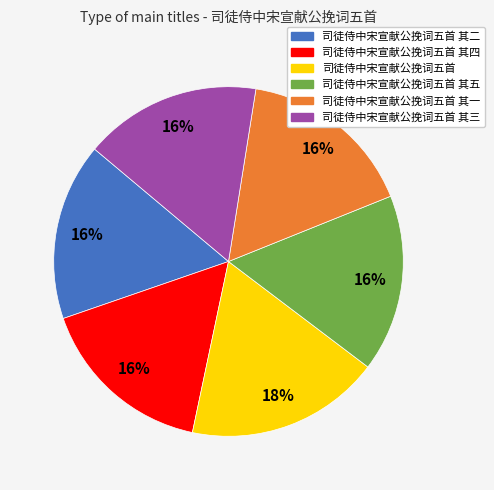

To the nearest percent, what is the difference between the largest and smallest slice percentages?

2%